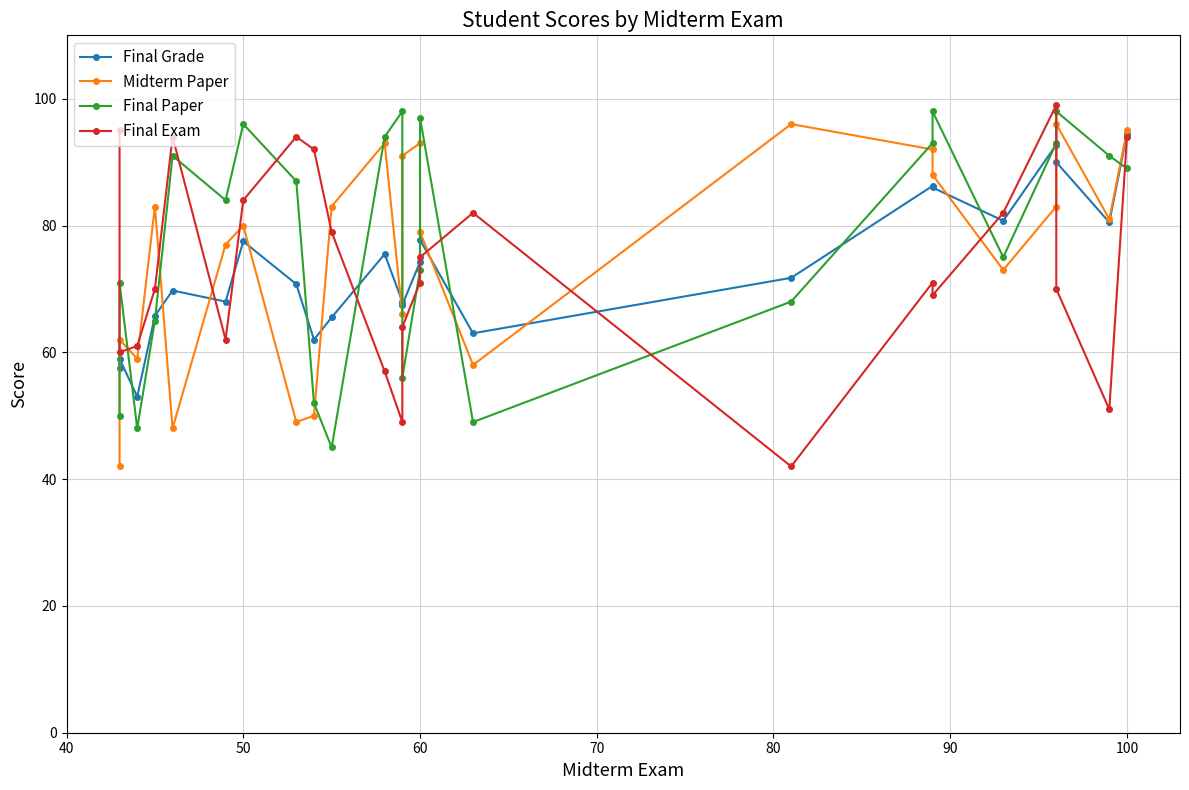

What is the sum of all Final Paper values?

1861.0